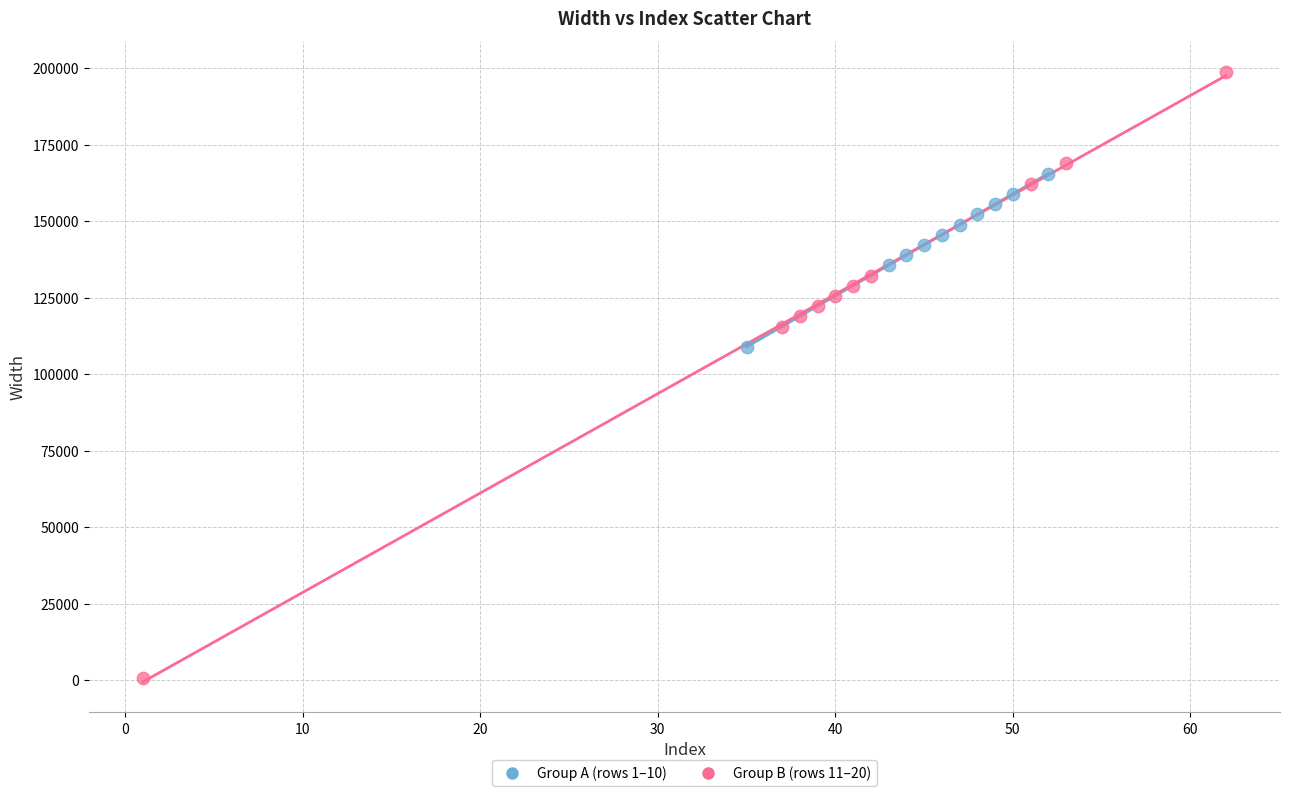

Which series reaches the minimum Y coordinate?

Group B (rows 11–20)